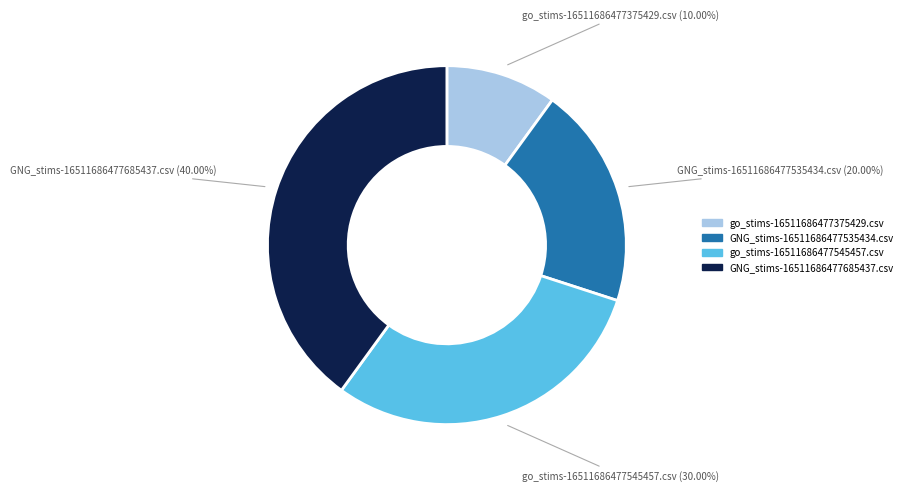

Count the number of slices in the pie.

4